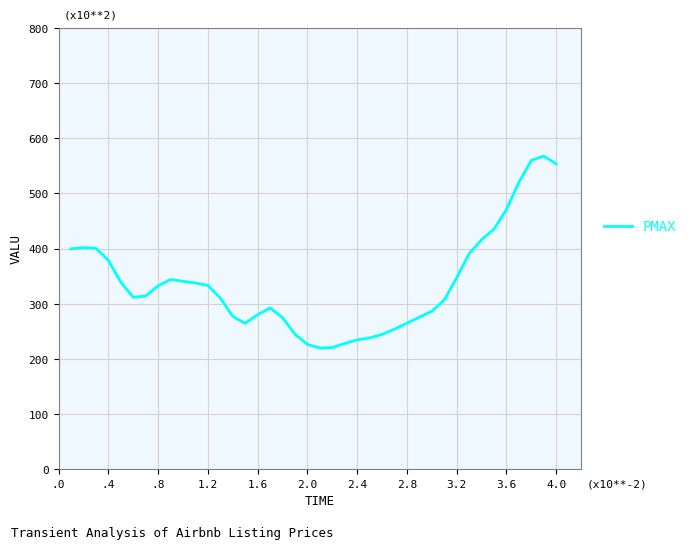

What is the difference between the maximum and minimum values?

347.8